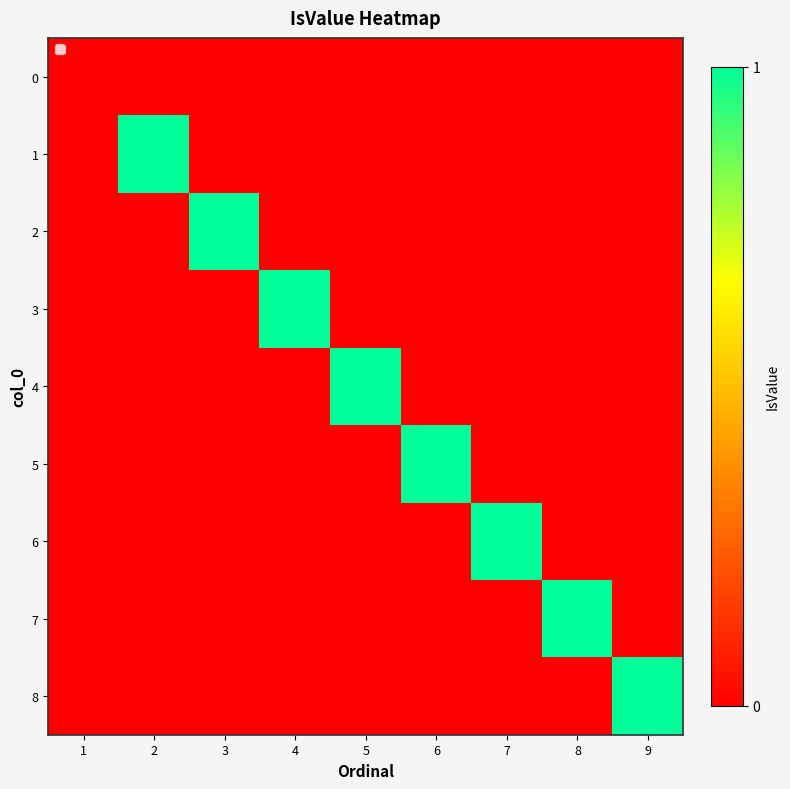

How many distinct data groups are displayed?

9